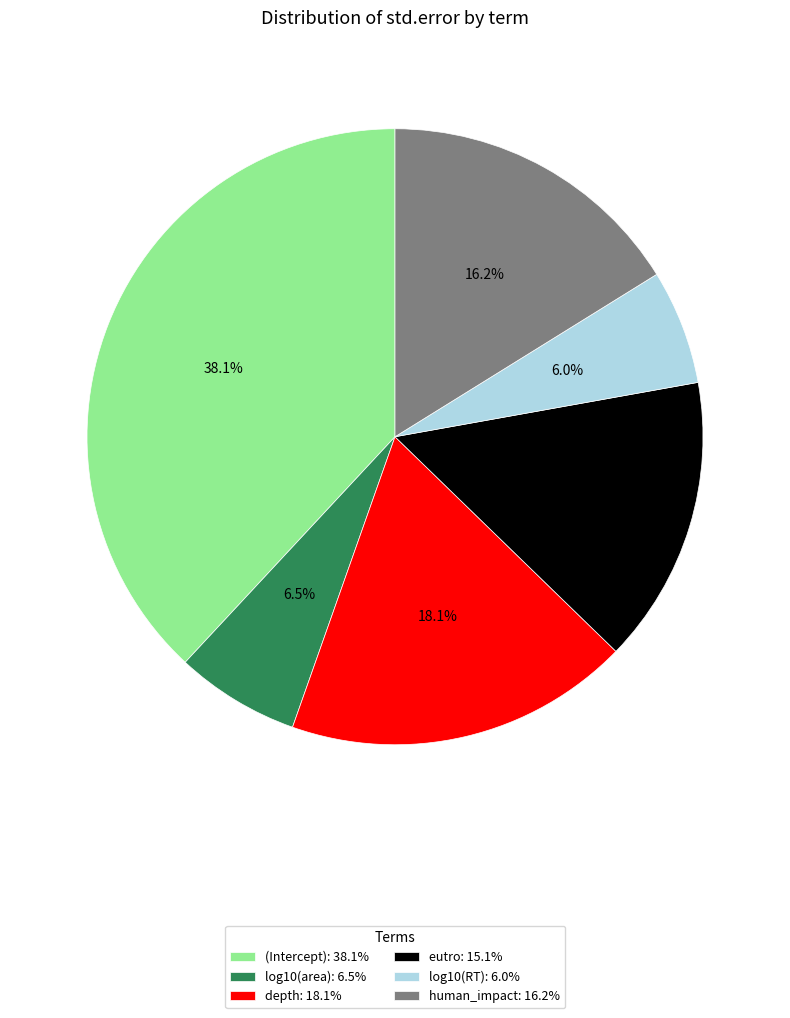

To the nearest percent, what portion does human_impact represent?

16%